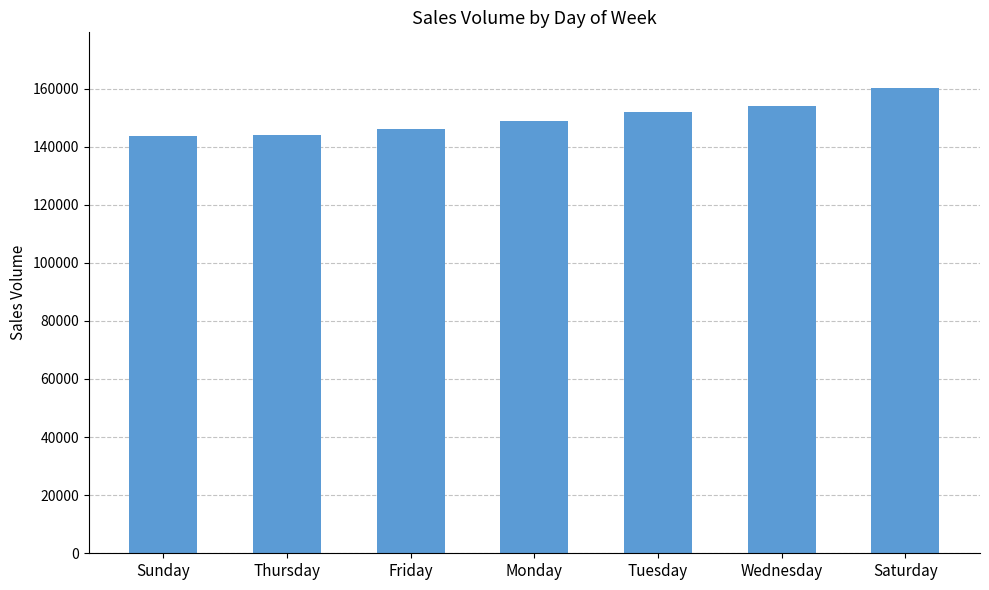

Which has a higher value, Thursday or Tuesday?

Tuesday